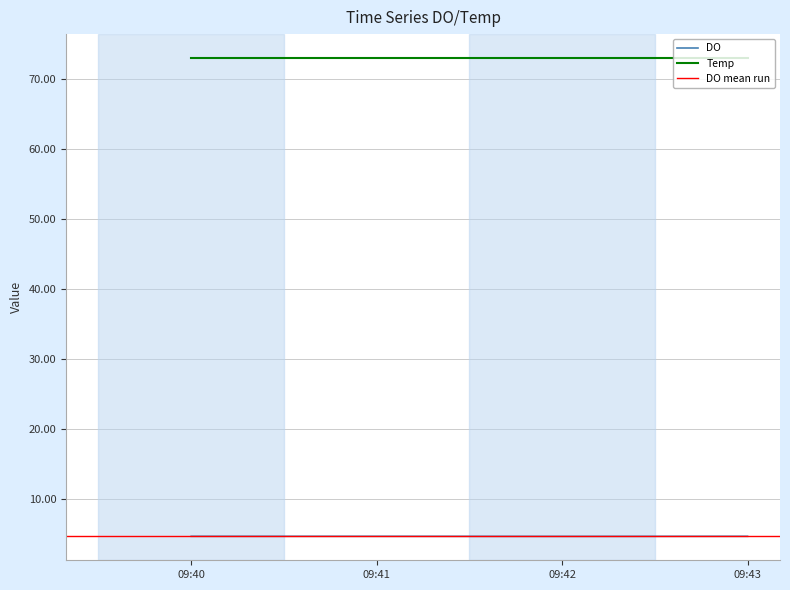

How many data points does each series have?

4